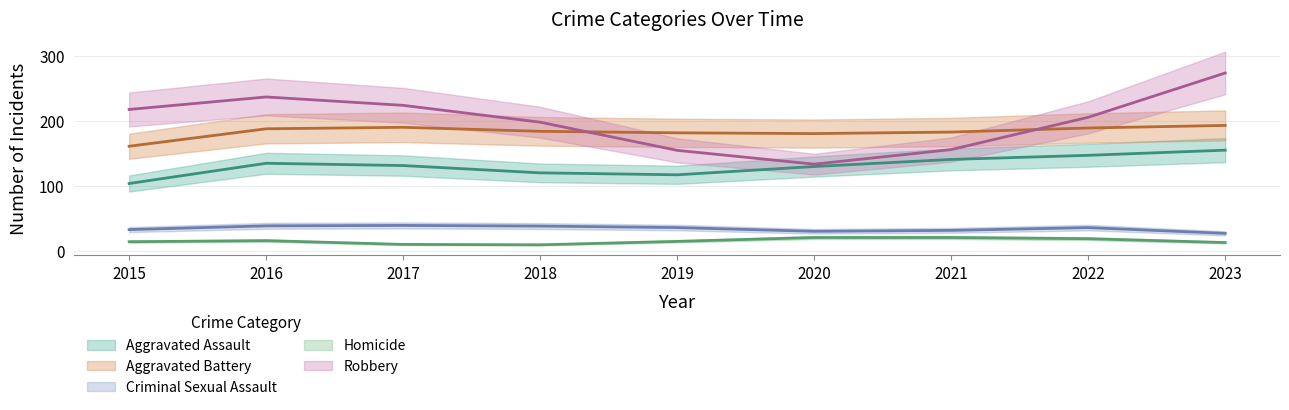

What is the value of the Aggravated Battery point at the 8th from the left?

190